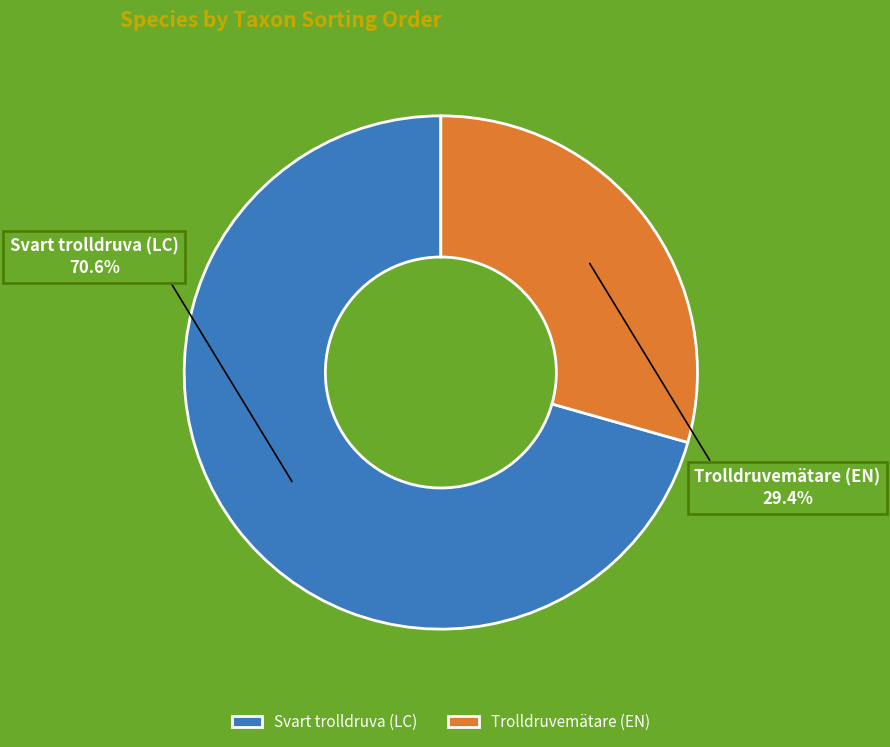

The Svart trolldruva (LC) slice represents 79% of the pie. True or false?

False